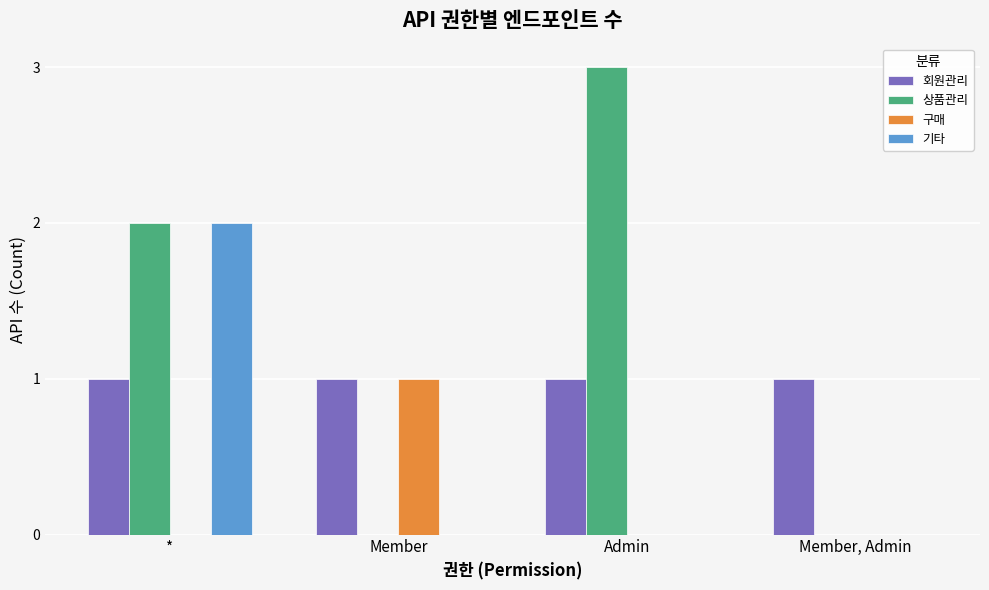

Between * and Admin, which series saw the biggest shift?

기타